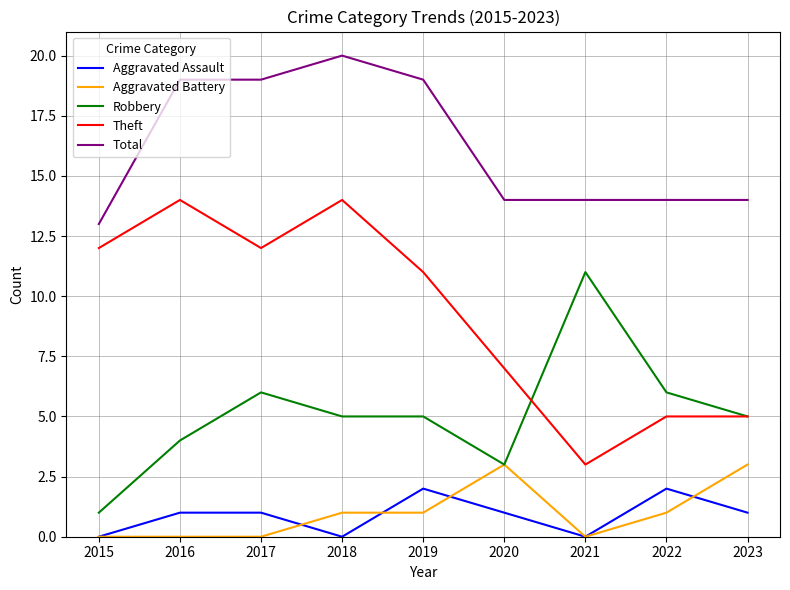

What is the sum of all Theft values?

83